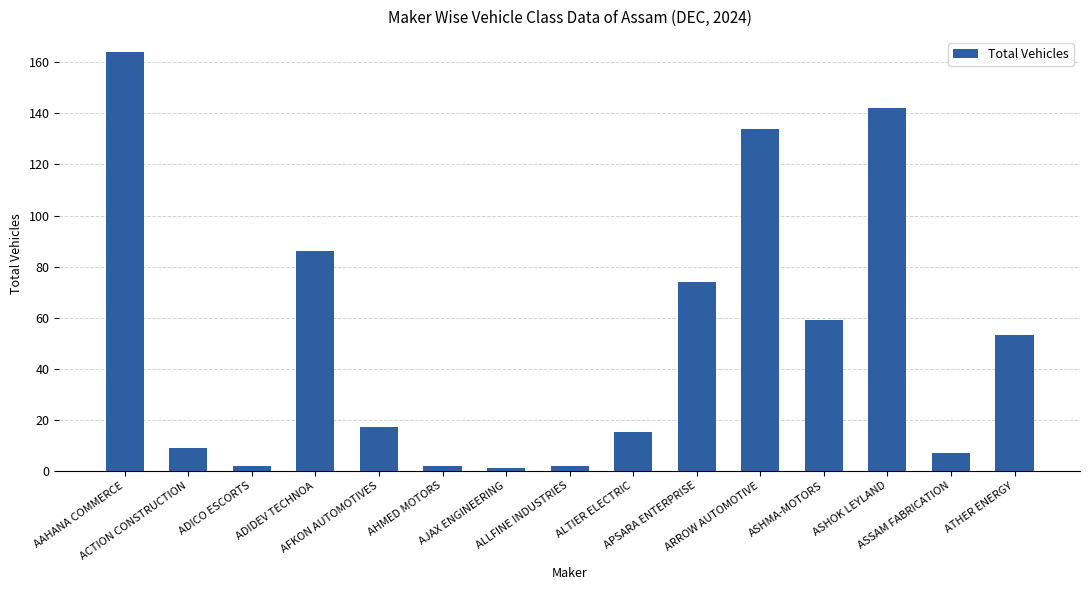

What is the greatest value displayed?

164